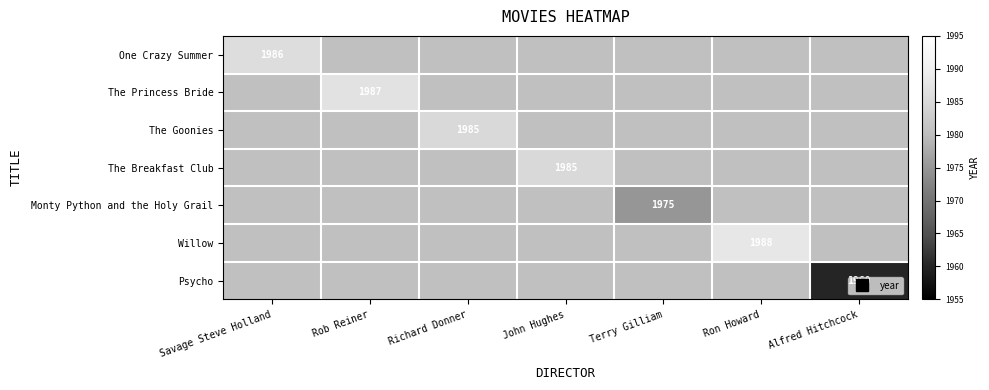

At how many categories does at least one series exceed 1974?

6